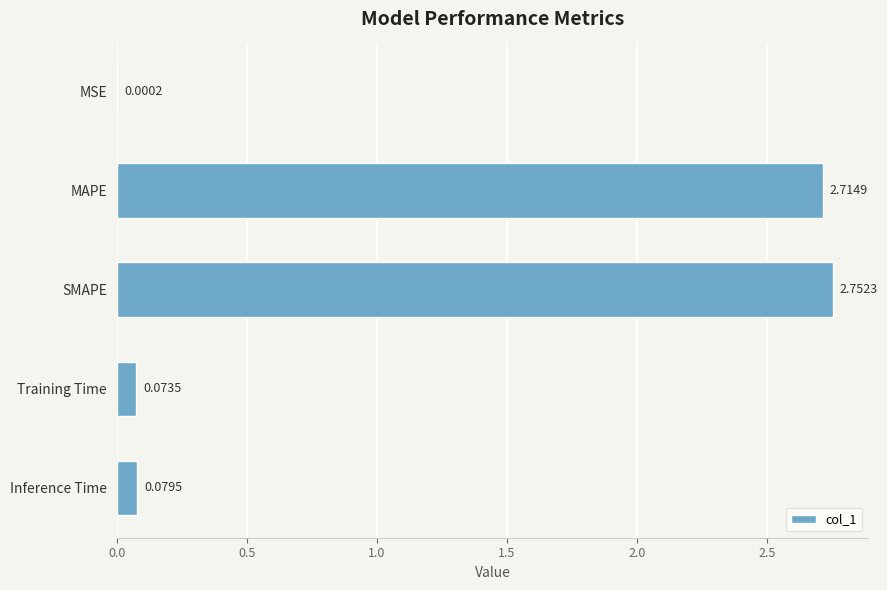

Are the bars horizontal?

Yes